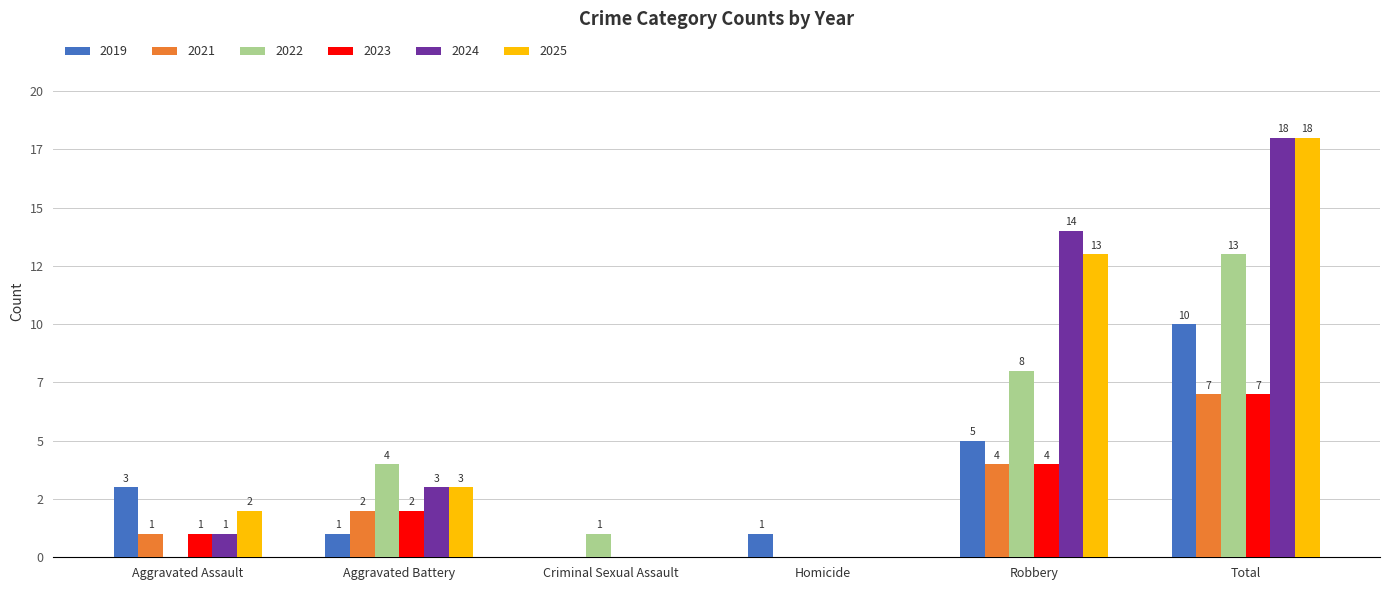

At Robbery, list the series in order from smallest to largest.

2021, 2023, 2019, 2022, 2025, 2024